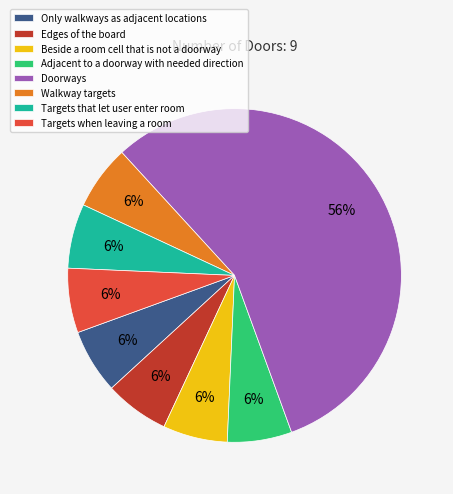

How many segments does this pie chart have?

8